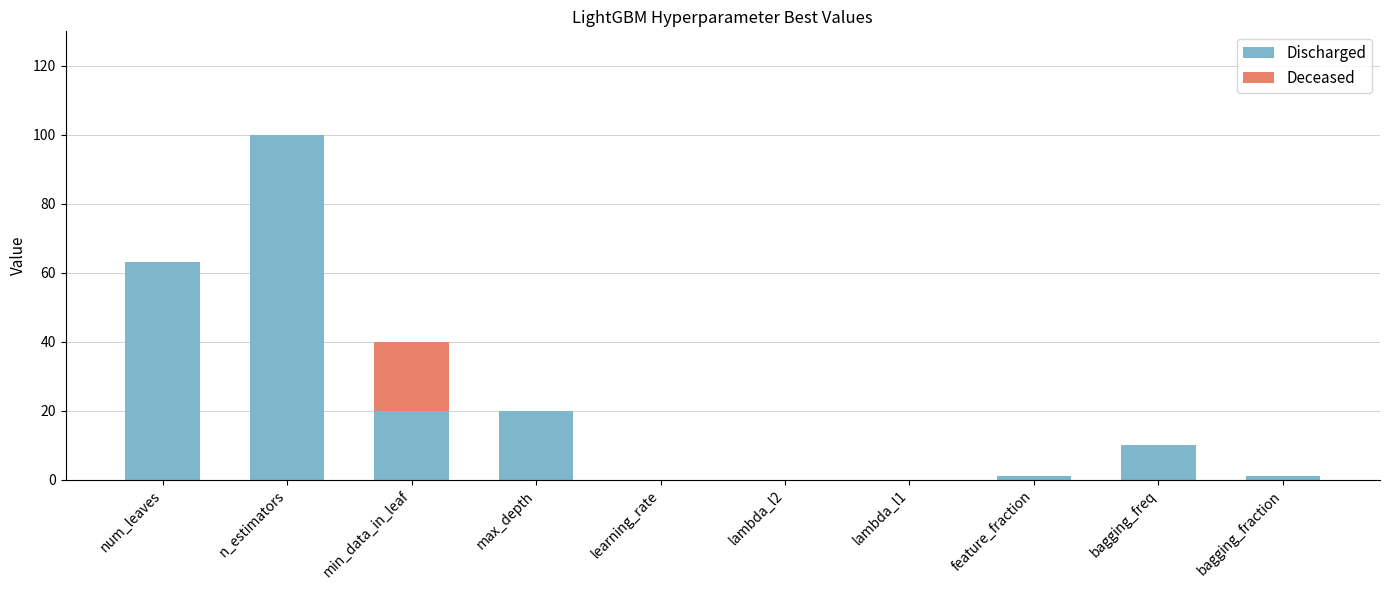

What value does the Discharged series have at n_estimators?

100